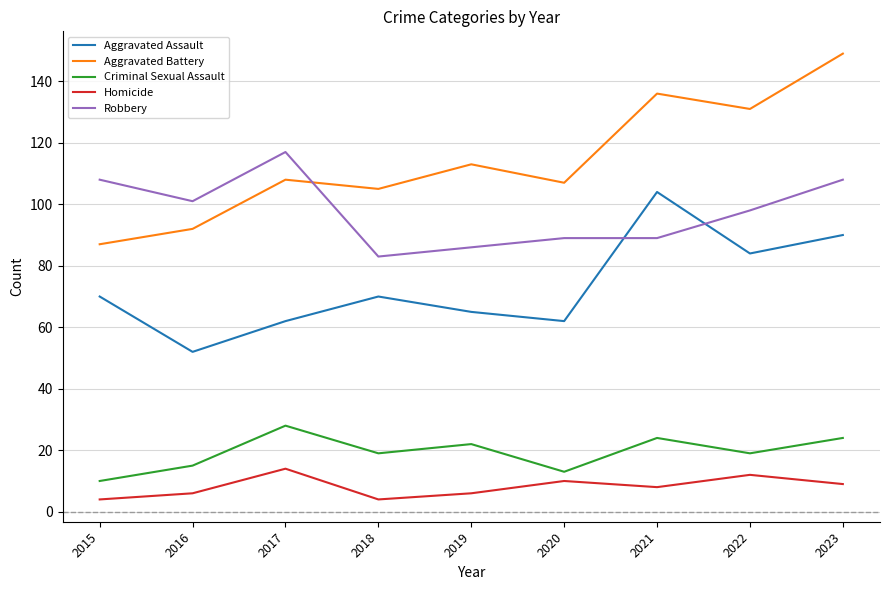

What is the sum of the Aggravated Assault values at 2018 and 2023?

160